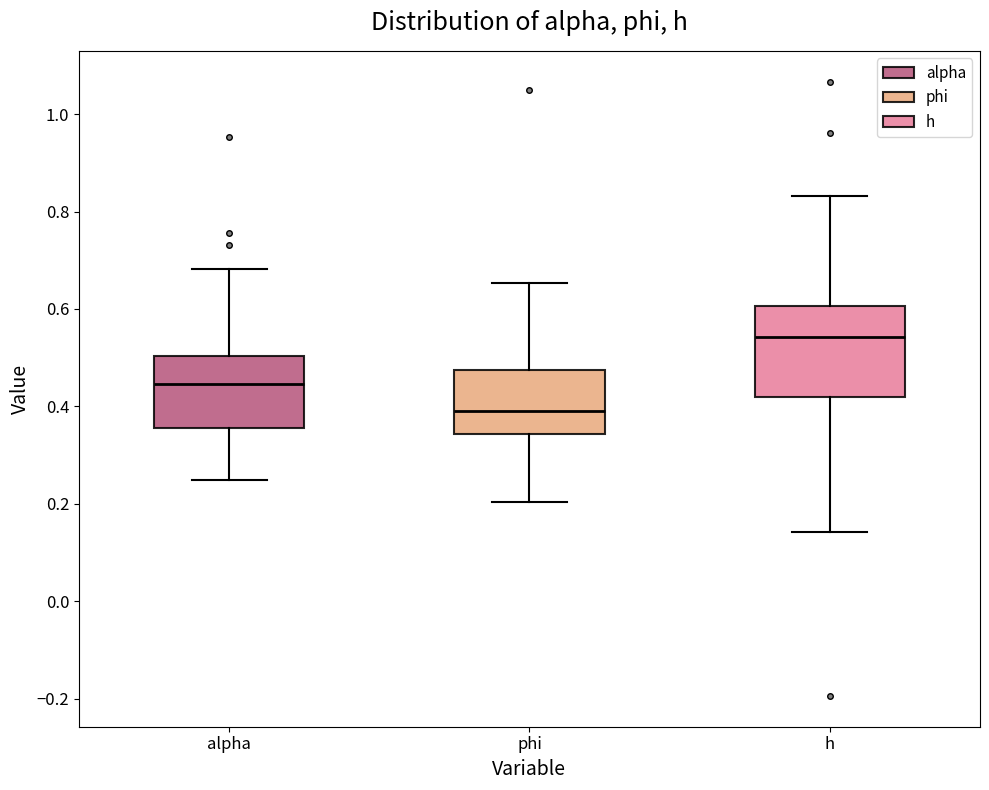

Reading left to right, transcribe this box plot: for each box, give where its median line is, the range the box spans, and where its two whiskers end, as read against the y-axis. The values are not printed on the chart, so give them approximately, as read against the axis.

alpha: median 0.44, box 0.36 to 0.50, whiskers 0.24 to 0.68
phi: median 0.38, box 0.34 to 0.48, whiskers 0.20 to 0.66
h: median 0.54, box 0.42 to 0.60, whiskers 0.14 to 0.84